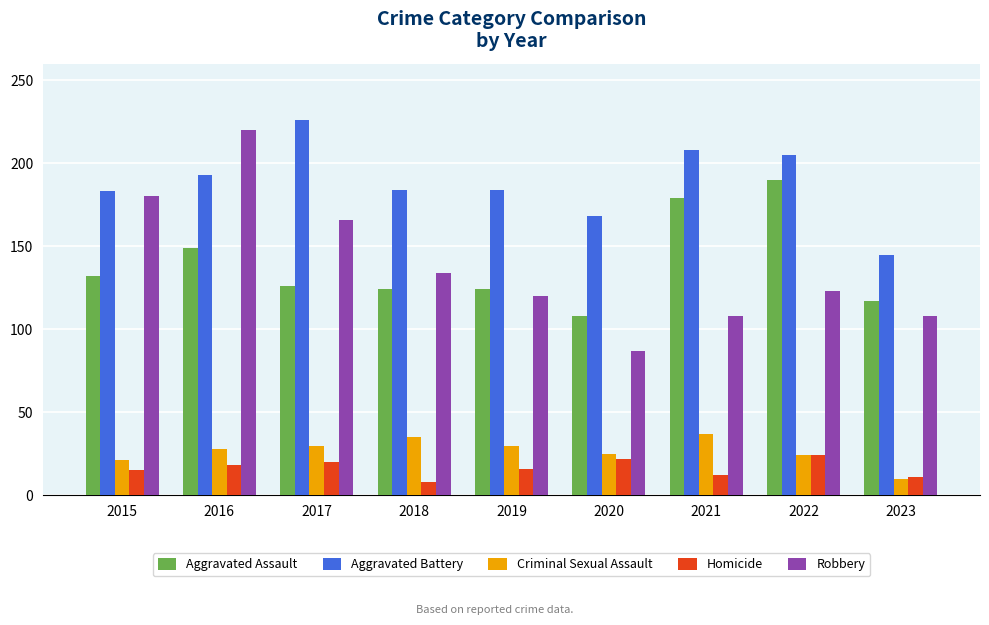

What is the value of the Aggravated Battery bar at the 8th from the left?

205